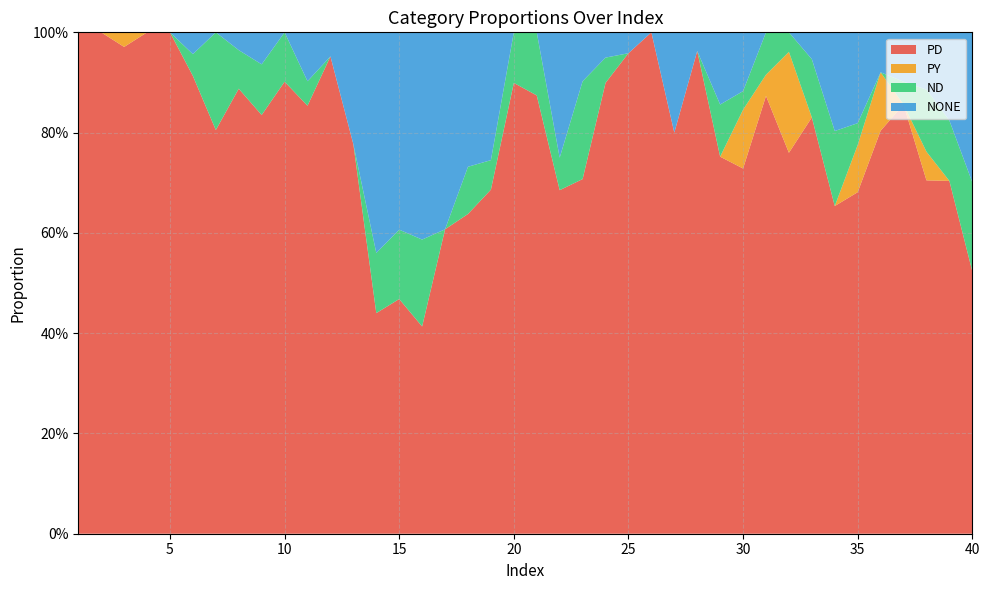

Reading left to right, what are all the values shown in this chart?

PD: 1.0	1.0	1.0	1.0	1.0	0.9	0.8	0.9	0.8	0.9	0.9	1.0	0.8	0.4	0.5	0.4	0.6	0.6	0.7	0.9	0.9	0.7	0.7	0.9	1.0	1.0	0.8	1.0	0.8	0.7	0.9	0.8	0.8	0.7	0.7	0.8	0.9	0.7	0.7	0.5
PY: 0.0	0.0	0.0	0.0	0.0	0.0	0.0	0.0	0.0	0.0	0.0	0.0	0.0	0.0	0.0	0.0	0.0	0.0	0.0	0.0	0.0	0.0	0.0	0.0	0.0	0.0	0.0	0.0	0.0	0.1	0.0	0.2	0.0	0.0	0.1	0.1	0.0	0.1	0.0	0.0
ND: 0.0	0.0	0.0	0.0	0.0	0.0	0.2	0.1	0.1	0.1	0.0	0.0	0.0	0.1	0.1	0.2	0.0	0.1	0.1	0.1	0.1	0.1	0.2	0.1	0.0	0.0	0.0	0.0	0.1	0.0	0.1	0.0	0.1	0.1	0.0	0.0	0.0	0.1	0.1	0.2
NONE: 0.0	0.0	0.0	0.0	0.0	0.0	0.0	0.0	0.1	0.0	0.1	0.0	0.2	0.4	0.4	0.4	0.4	0.3	0.3	0.0	0.0	0.2	0.1	0.1	0.0	0.0	0.2	0.0	0.1	0.1	0.0	0.0	0.1	0.2	0.2	0.1	0.1	0.1	0.2	0.3